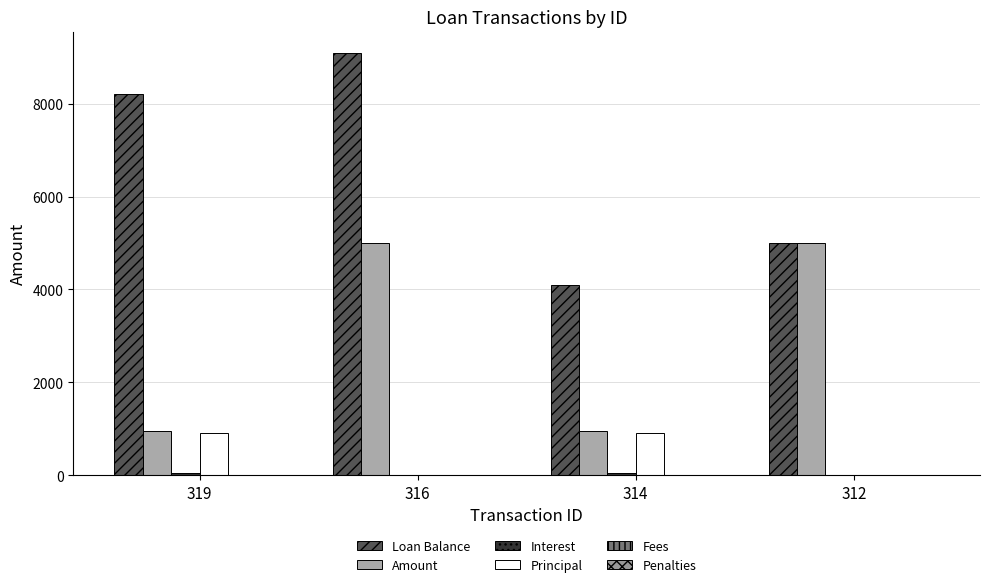

Count the number of categories in the chart.

4